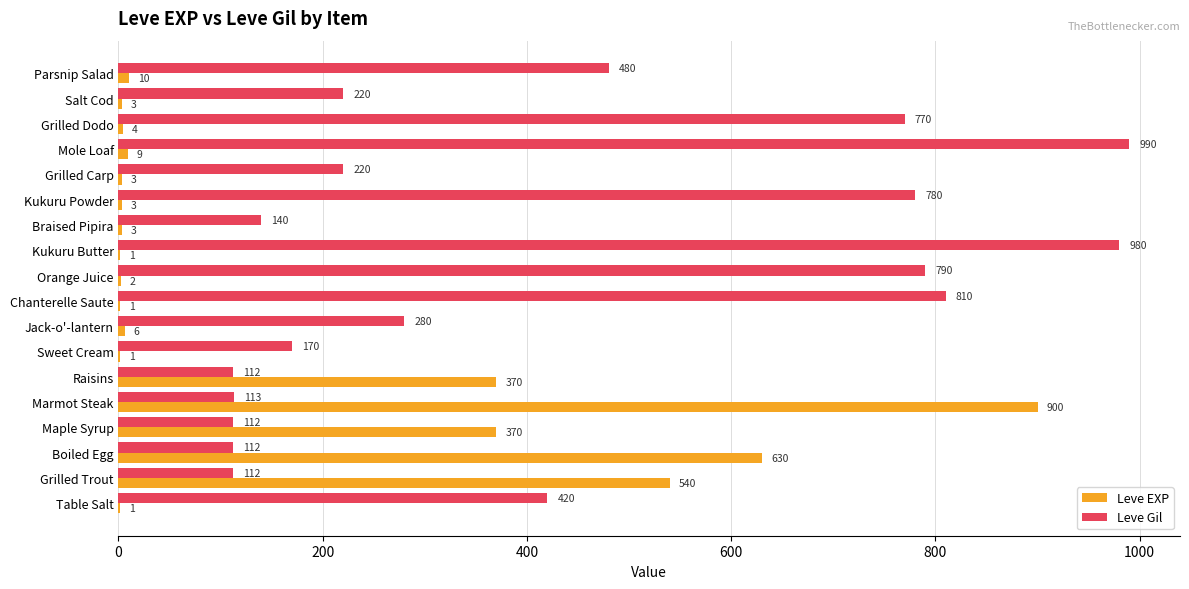

The Leve EXP series shows 6 at Jack-o'-lantern. True or false?

True